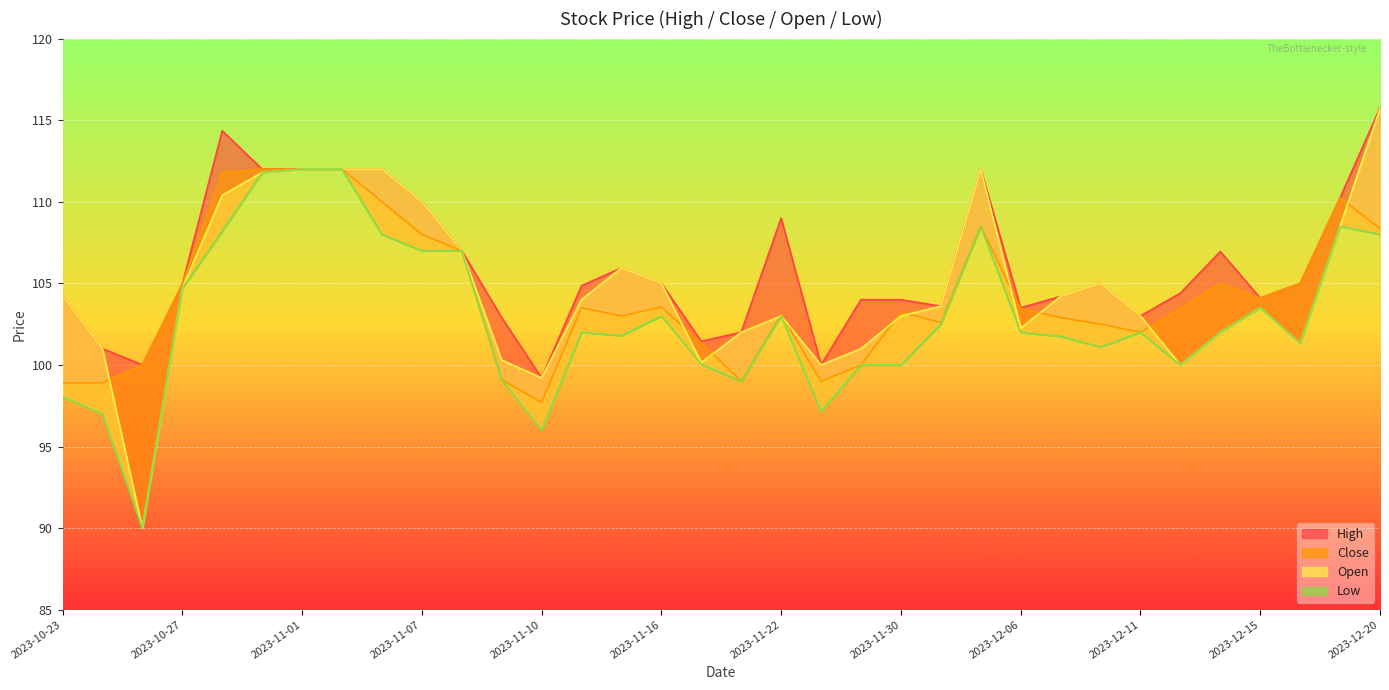

List the labels in order of Close value, smallest first.

2023-11-10, 2023-10-23, 2023-10-25, 2023-11-20, 2023-11-24, 2023-11-09, 2023-10-26, 2023-11-28, 2023-11-17, 2023-12-11, 2023-12-08, 2023-12-01, 2023-12-07, 2023-11-15, 2023-11-22, 2023-11-30, 2023-12-06, 2023-12-12, 2023-11-13, 2023-11-16, 2023-12-15, 2023-10-27, 2023-12-13, 2023-12-18, 2023-11-08, 2023-11-07, 2023-12-20, 2023-12-04, 2023-11-06, 2023-12-19, 2023-10-30, 2023-10-31, 2023-11-01, 2023-11-02